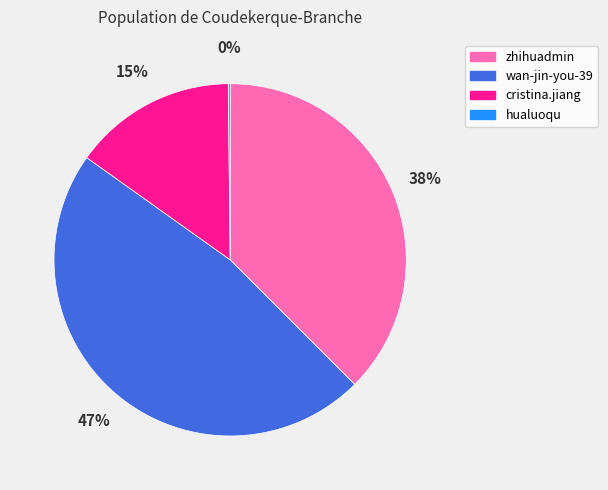

To the nearest percent, what percentage of the pie is cristina.jiang?

15%